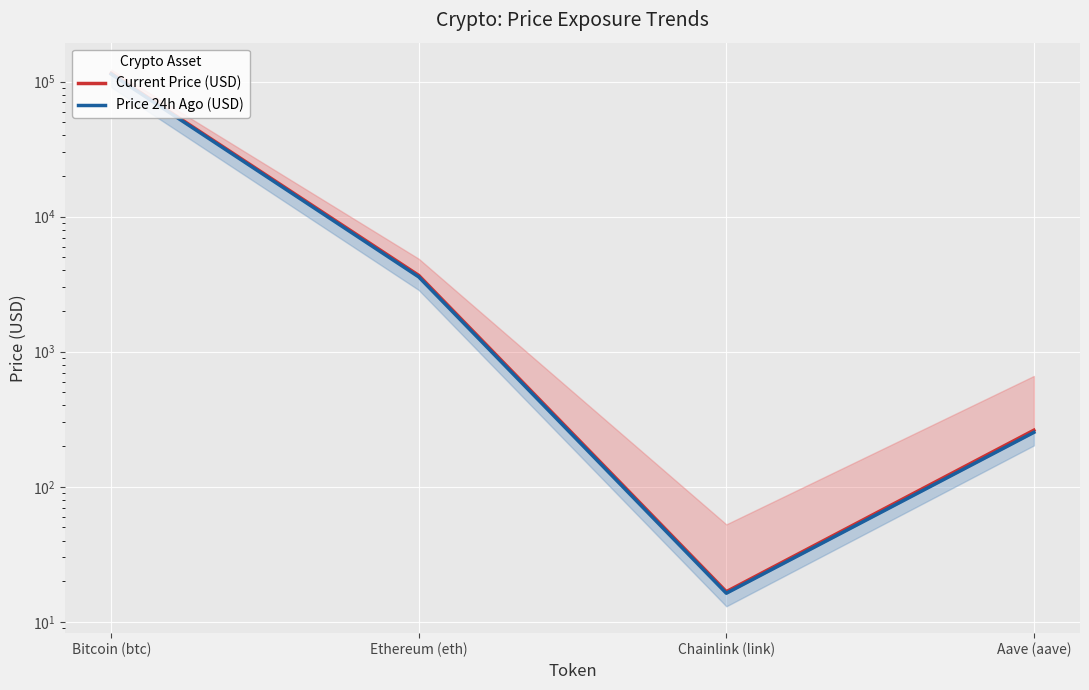

What is the average value of the Current Price (USD) series?

29761.0